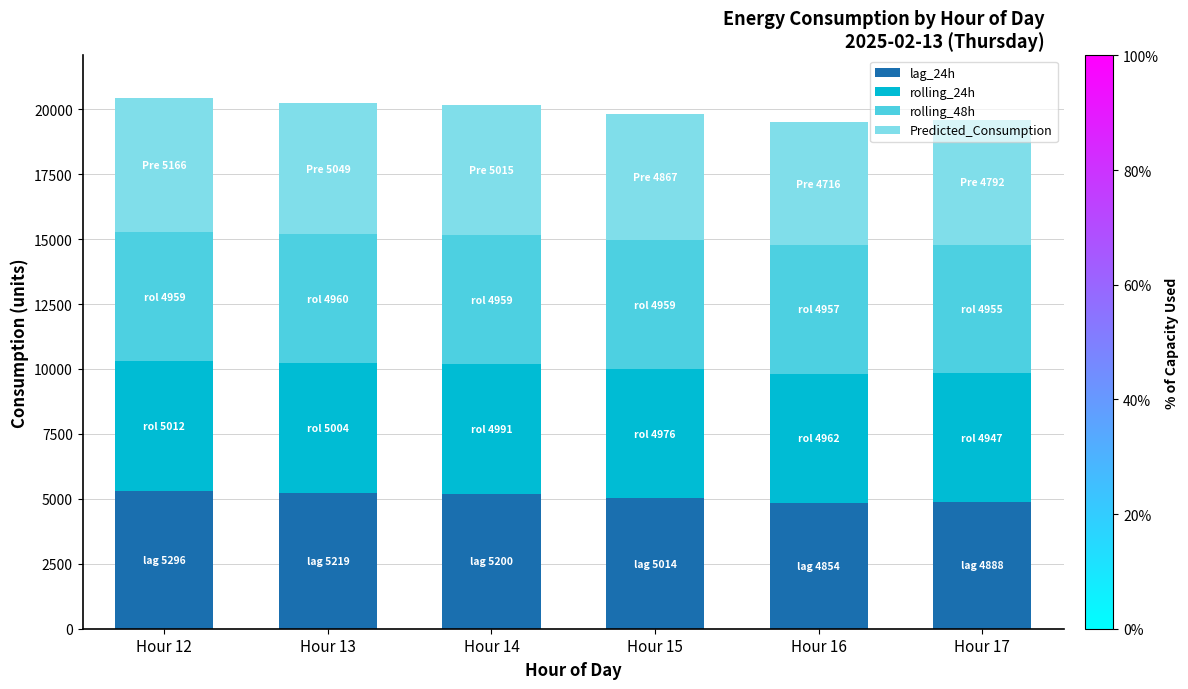

The value of lag_24h at Hour 16 is 8230.8. True or false?

False